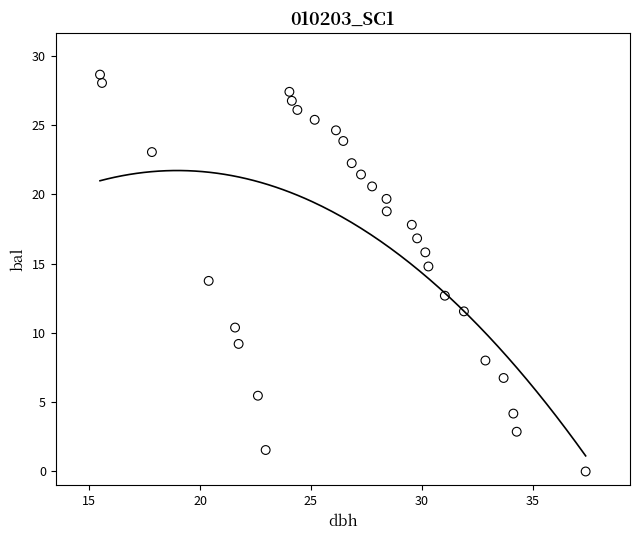

What is the range of X values (max minus min)?

21.9